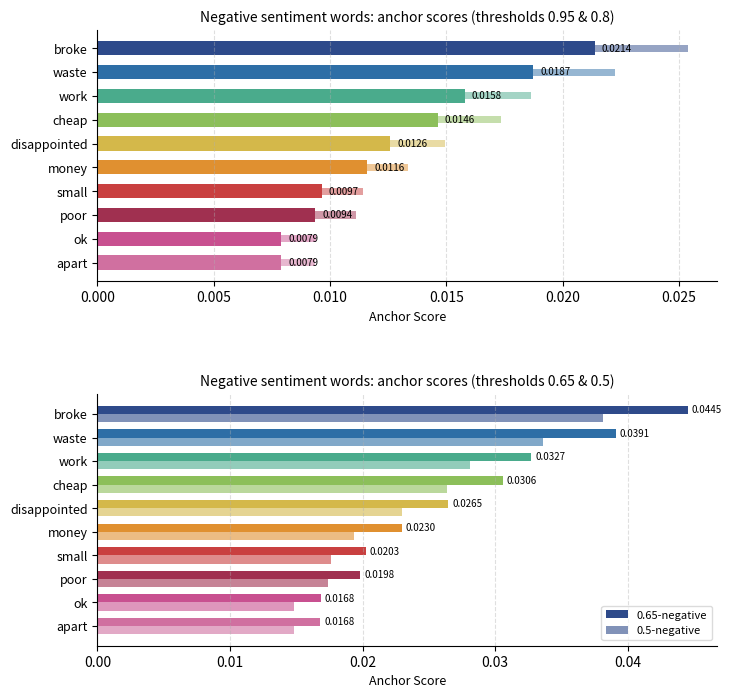

Count the 0.65-negative values in the range 0 to 1.

10